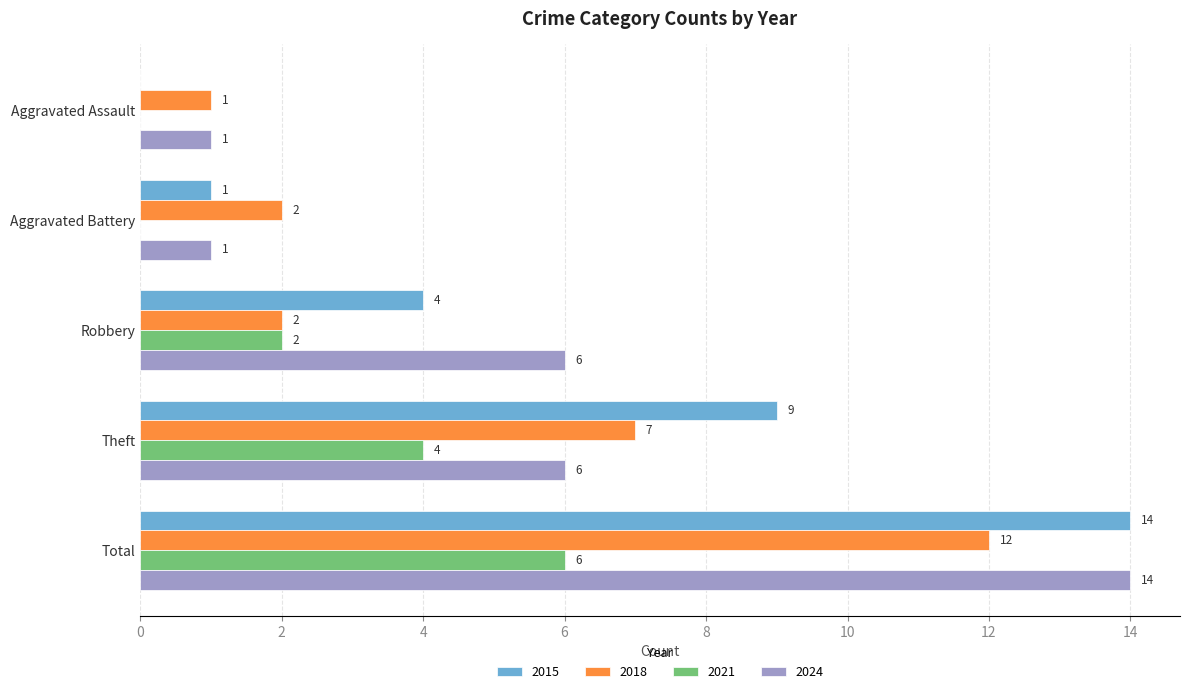

True or false: 2021 has a value of 3 at Total.

False